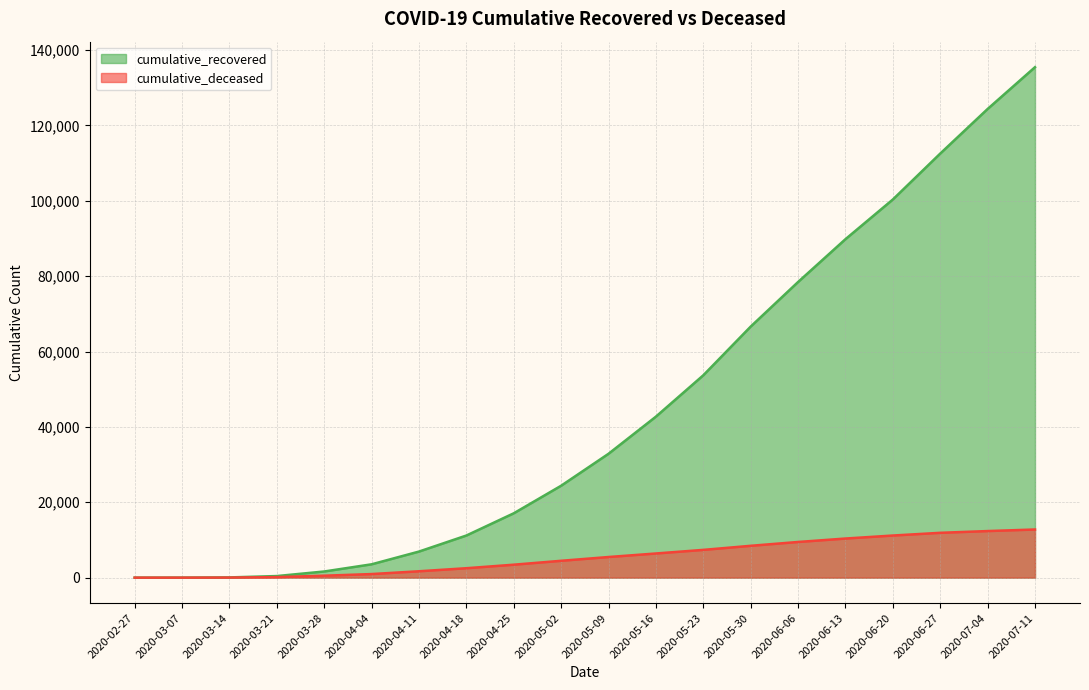

Rank the series at 2020-05-30 from highest to lowest value.

cumulative_recovered, cumulative_deceased